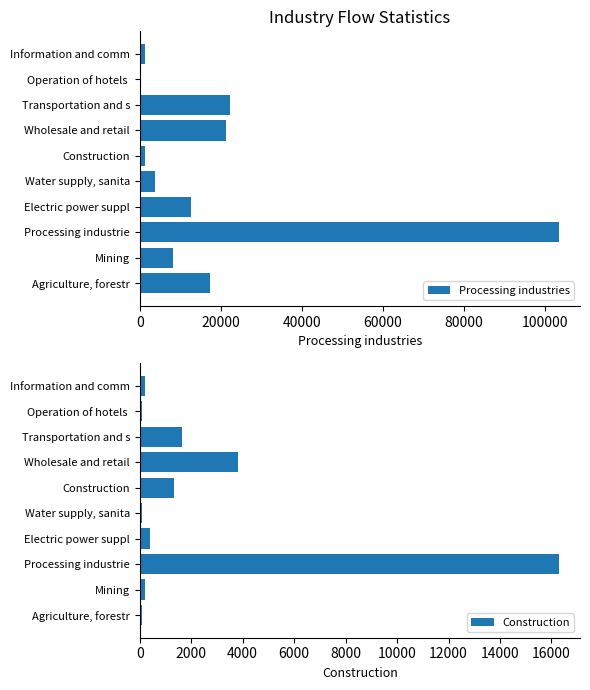

The value of Processing industries at Mining is 12898.8. True or false?

False